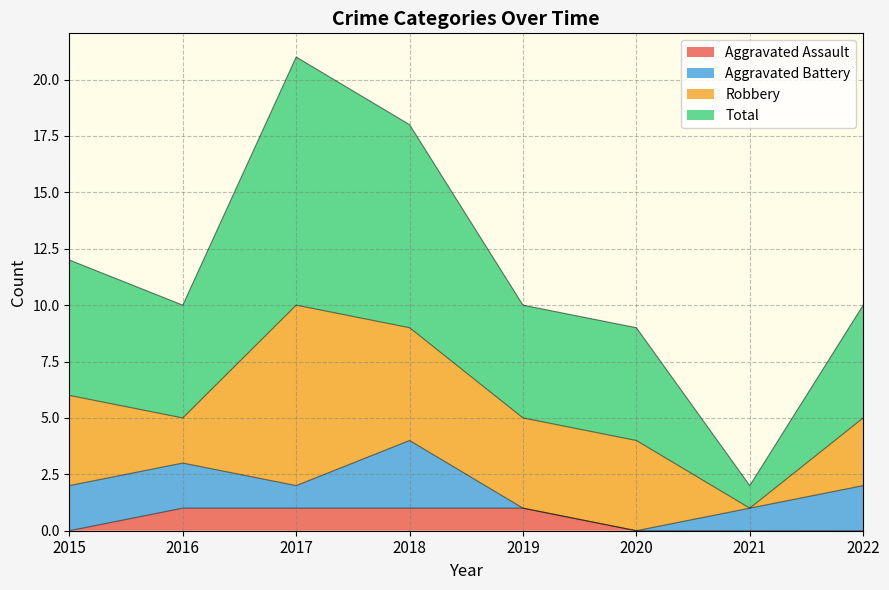

Where is Total nearest to the value 11?

2015